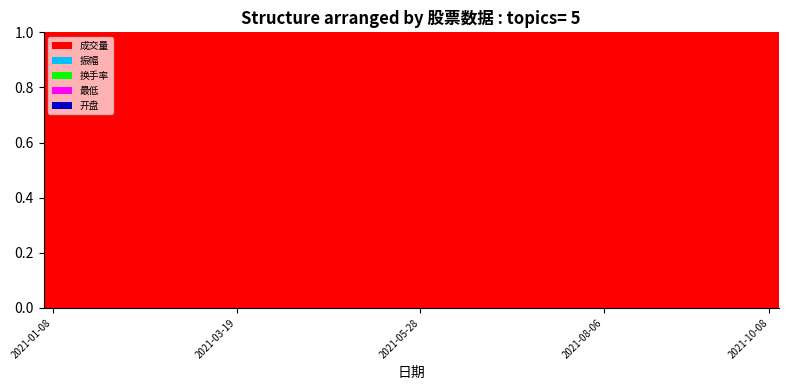

What is the maximum value for 成交量?

1.0